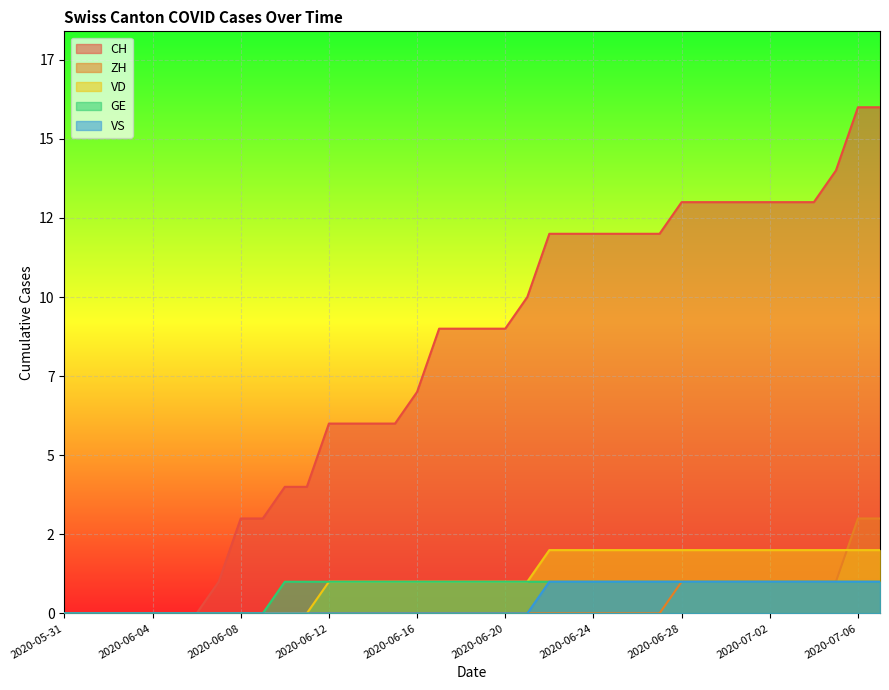

Count the ZH values in the range 0 to 1.

36